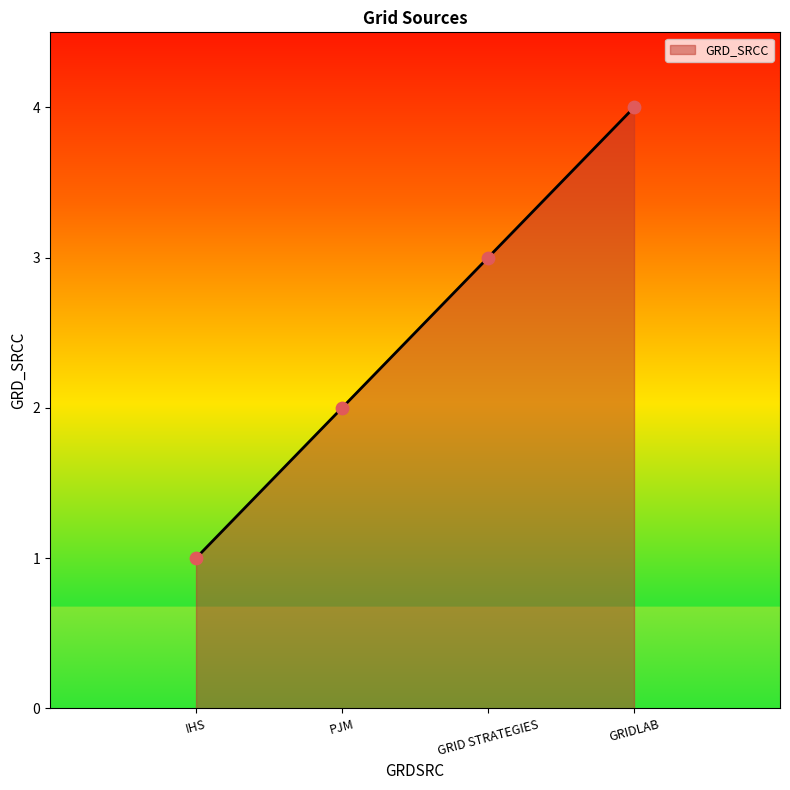

Which has a higher value, GRIDLAB or IHS?

GRIDLAB